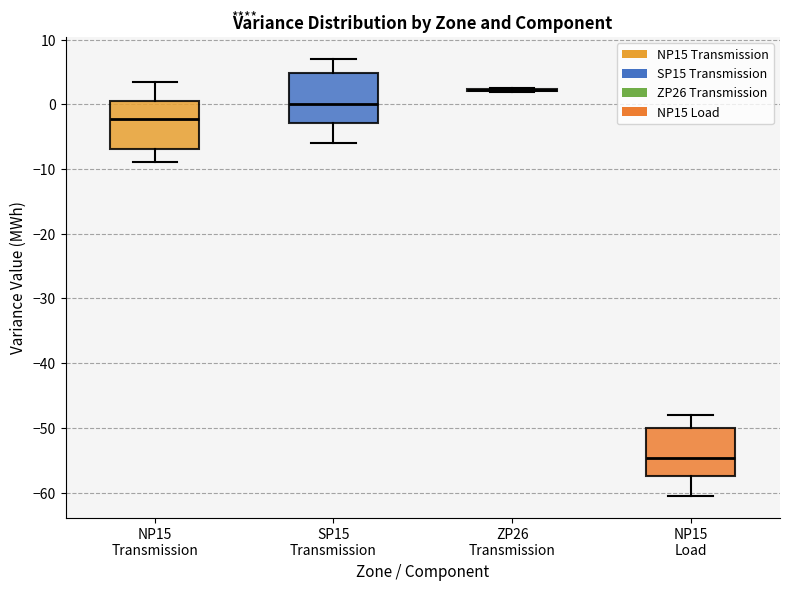

Reading left to right, read every box against the y-axis: the position of its median line, the range the box covers, and the ends of its whiskers. The values are not printed on the chart, so give them approximately, as read against the axis.

NP15 Transmission: median -2, box -7 to 1, whiskers -9 to 3
SP15 Transmission: median 0, box -3 to 5, whiskers -6 to 7
ZP26 Transmission: box collapsed to a line at 2, whiskers 2 to 2
NP15 Load: median -55, box -58 to -50, whiskers -60 to -48